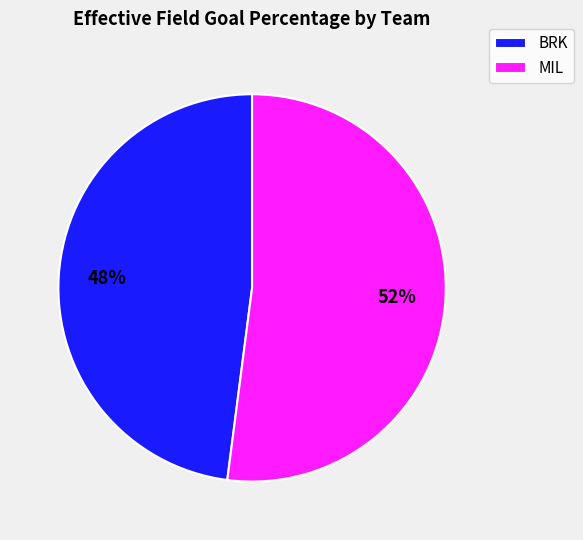

To the nearest percent, what is the average slice percentage?

50%